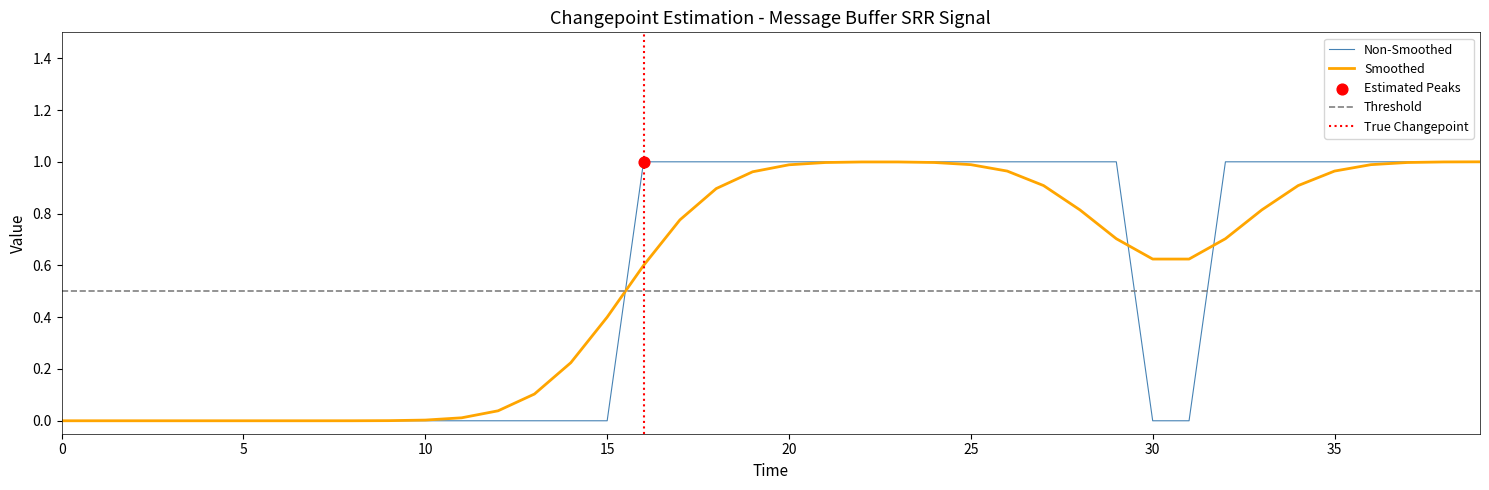

What is the change in value from 16 to 31?

-1